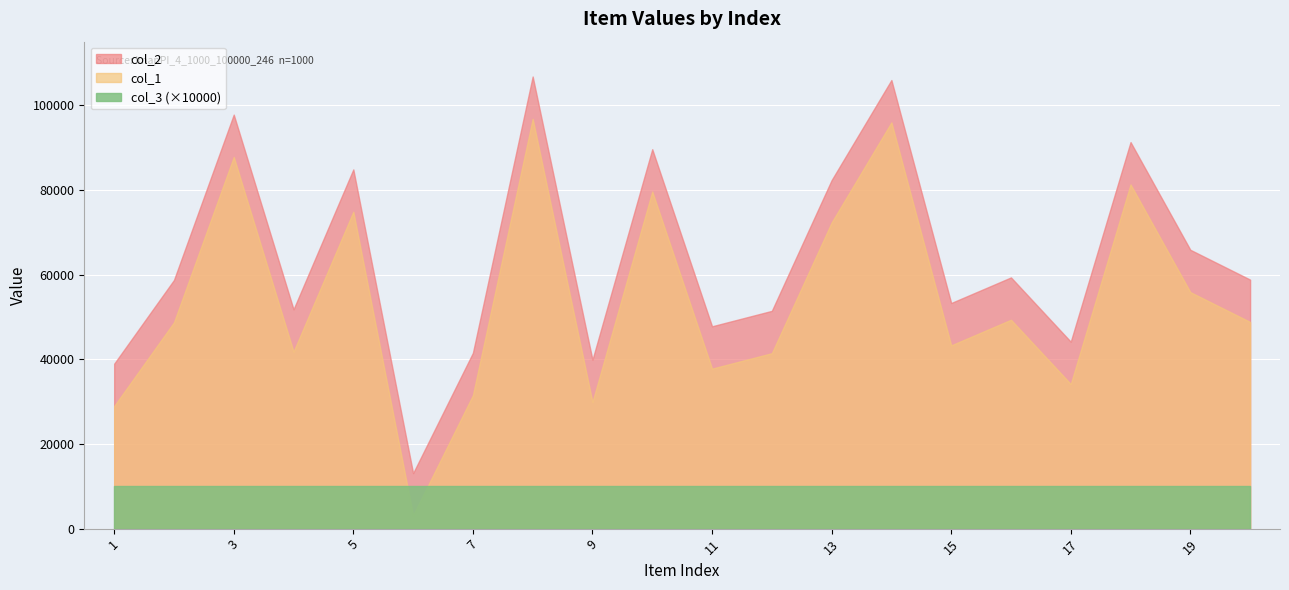

What is the minimum value shown in the chart?

3104